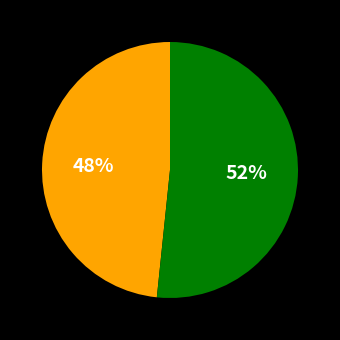

Does any single category account for the majority?

Yes